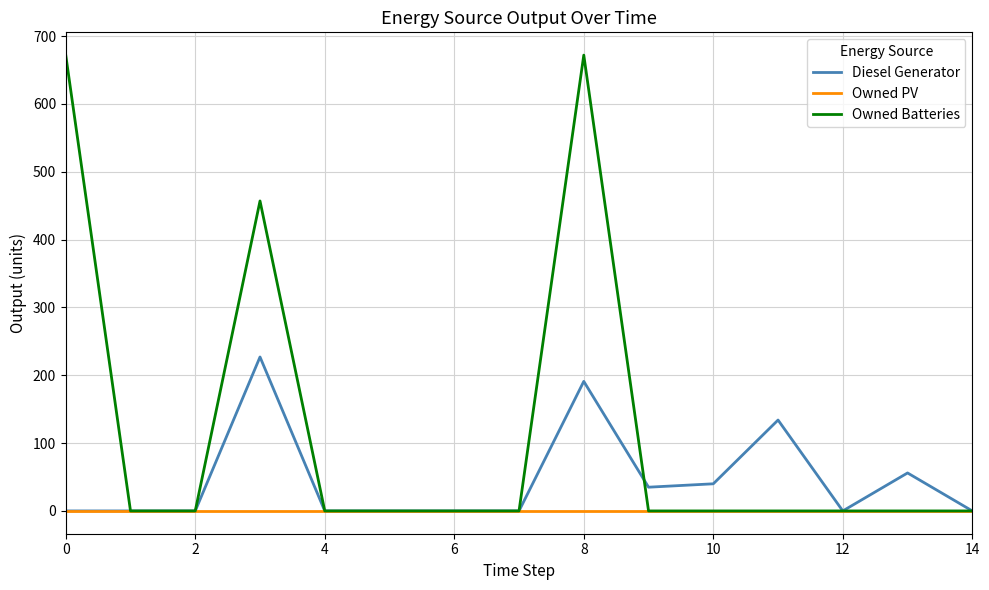

Count the number of categories in the chart.

15